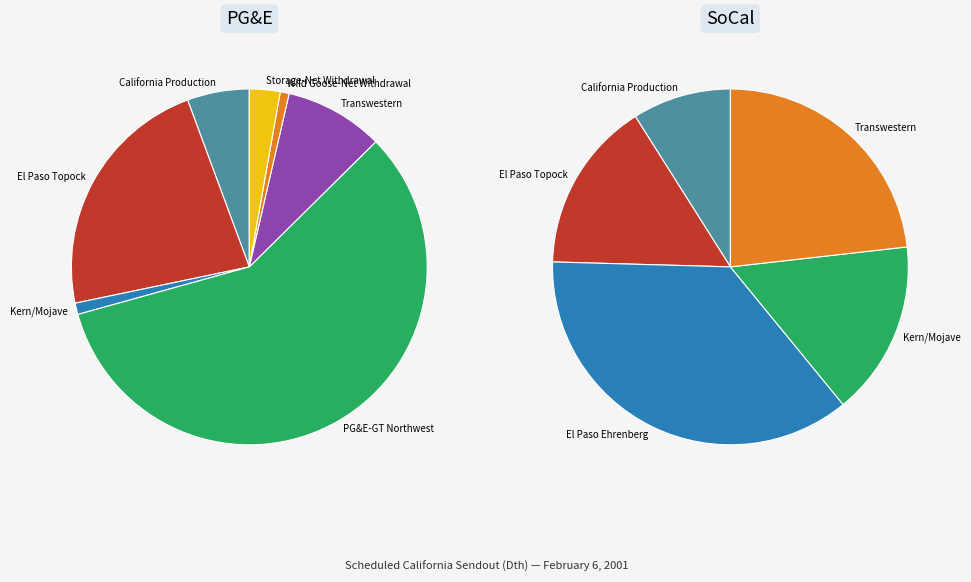

Rank the categories by value from highest to lowest.

PG&E-GT Northwest, El Paso Topock, El Paso Ehrenberg, Transwestern, Kern/Mojave, California Production, Storage-Net Withdrawal, Wild Goose-Net Withdrawal